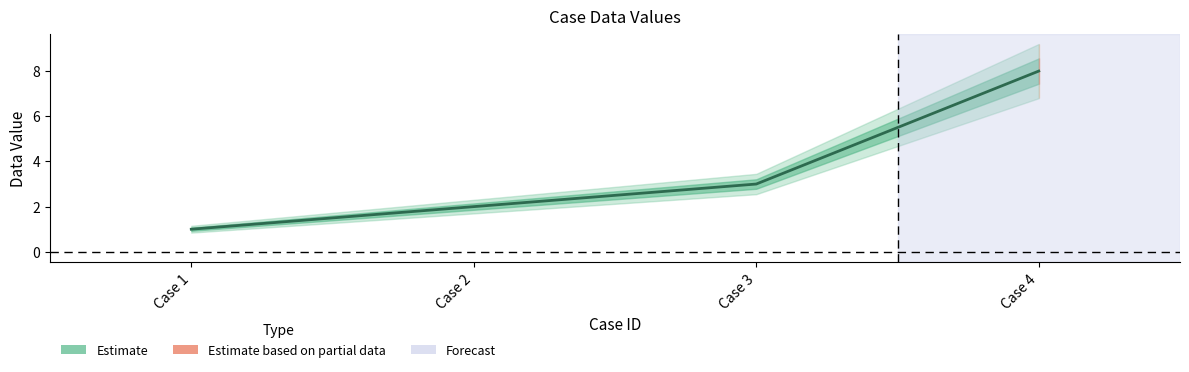

What is the difference between the second highest and minimum values?

2